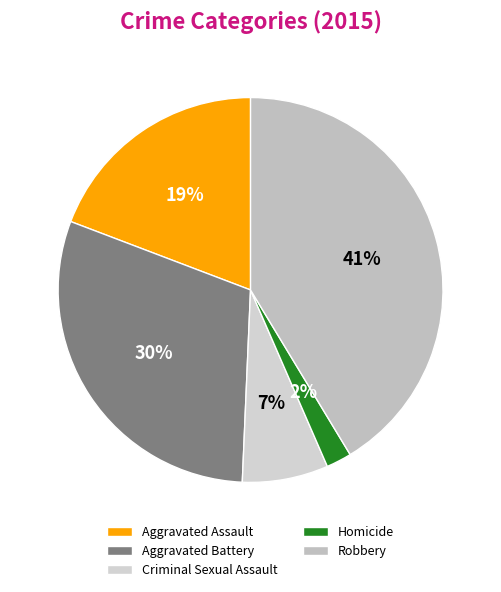

Between Robbery and Aggravated Assault, which is larger?

Robbery